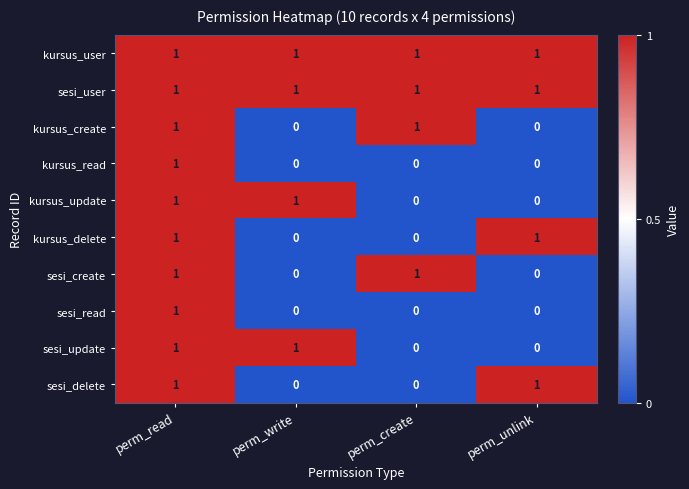

How many kursus_read values are between 0 and 1?

4